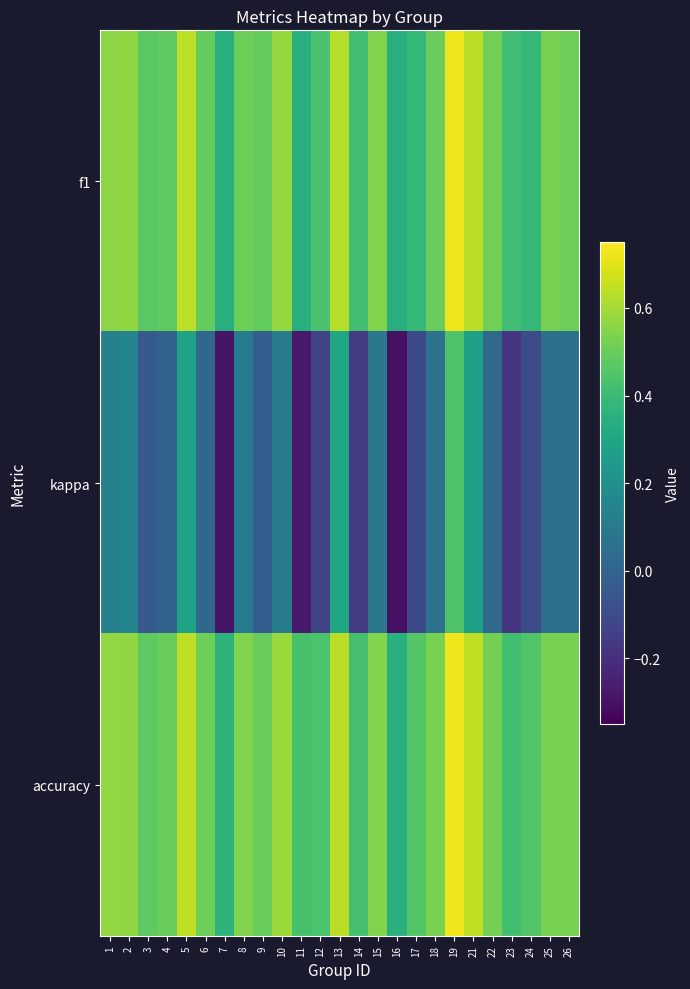

Which series has the largest range (max minus min)?

kappa